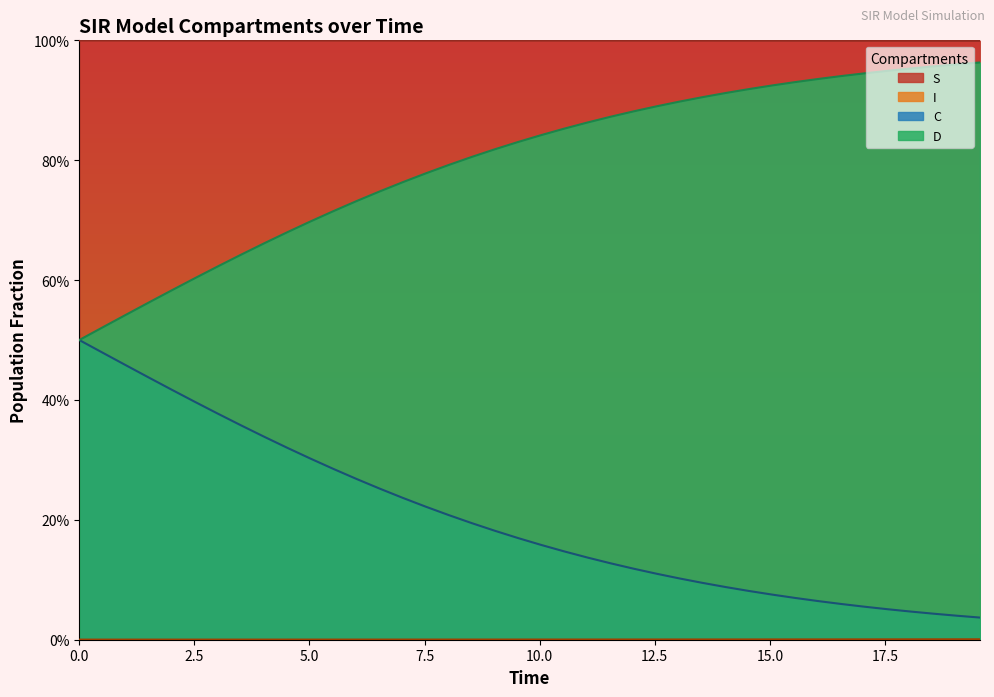

What is the sum of the C values at 34 and 19?

0.2